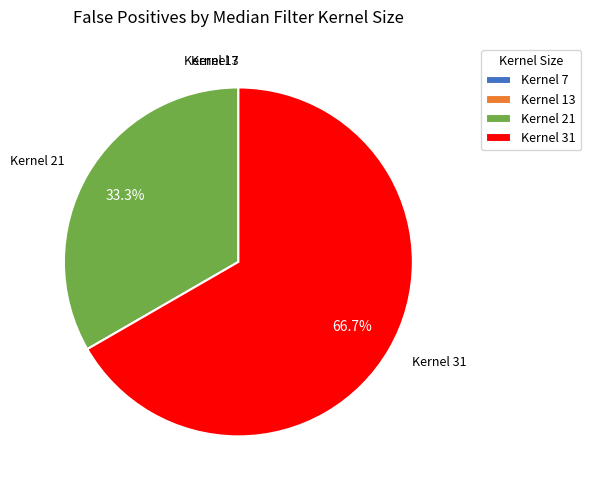

Does any single category account for the majority?

Yes